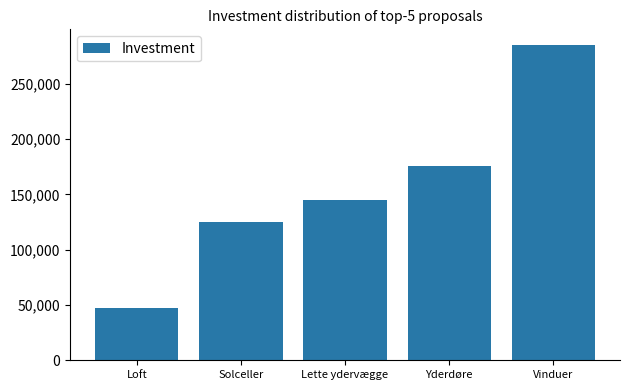

What is the difference between the values at Loft and Solceller?

77800